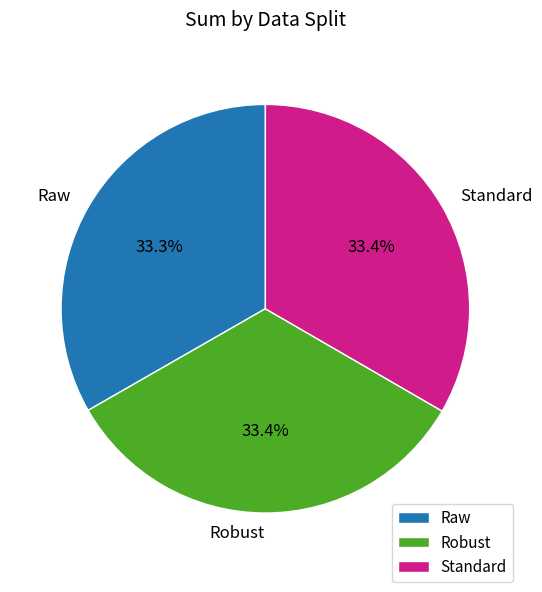

The Raw slice represents 33% of the pie. True or false?

True